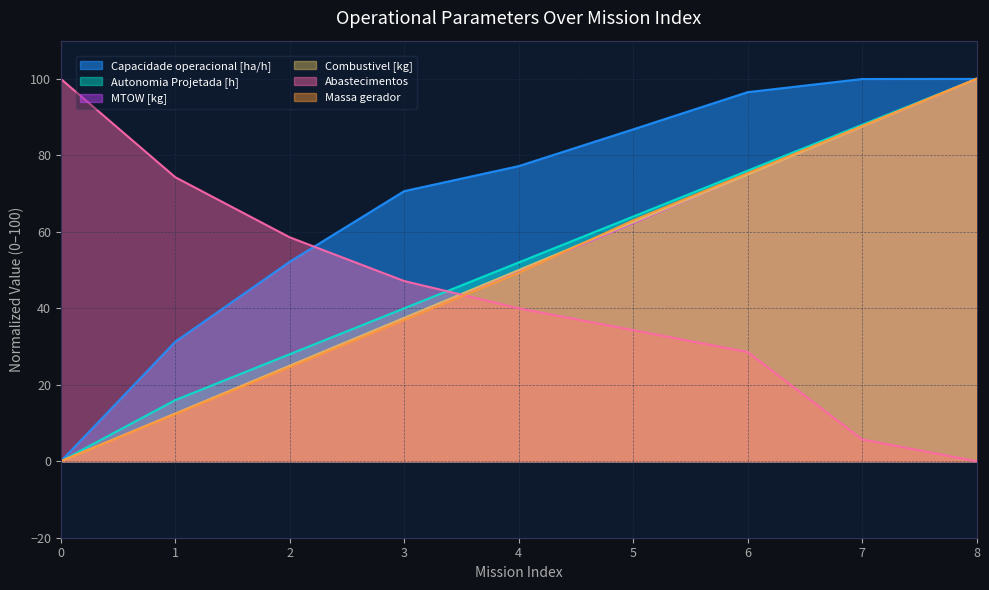

True or false: MTOW [kg] has more than 1 points higher than both neighbors.

False